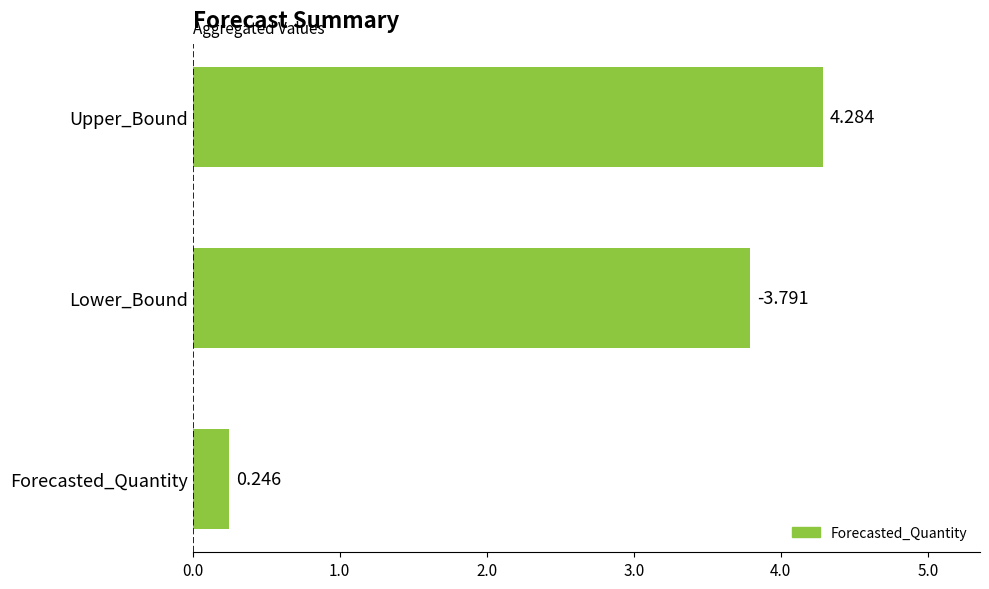

How many data points are less than 3?

1